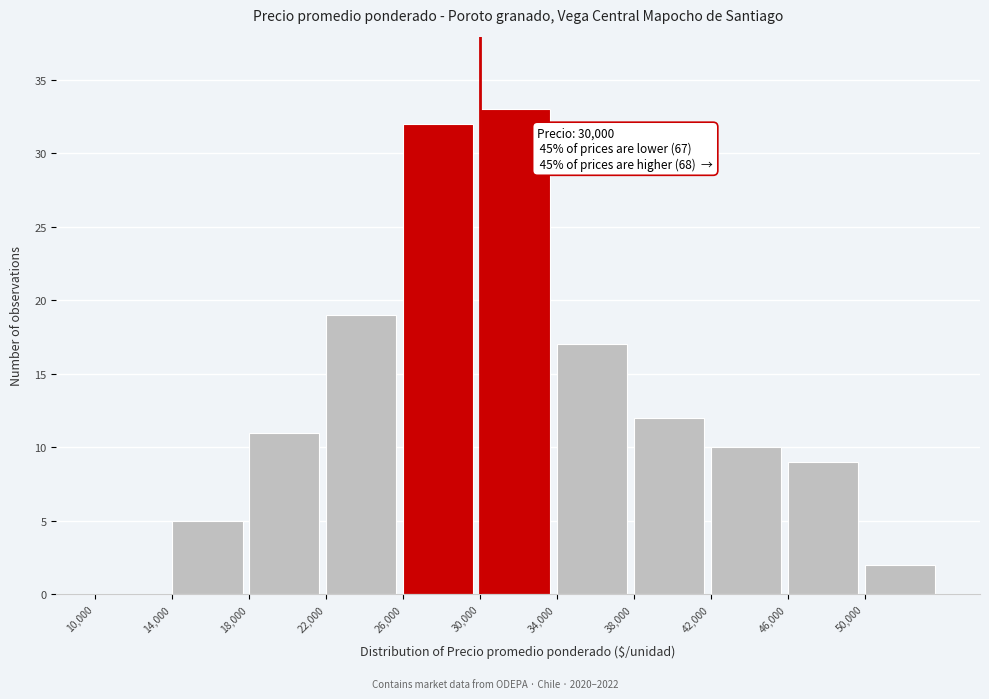

Over which range of the x-axis is the bar tallest?

30000 to 34000